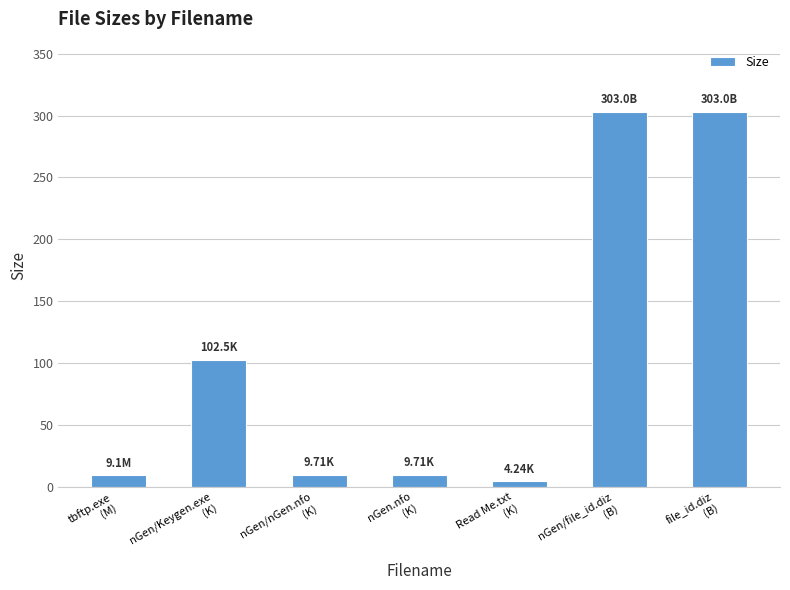

What is the average value?

105.9